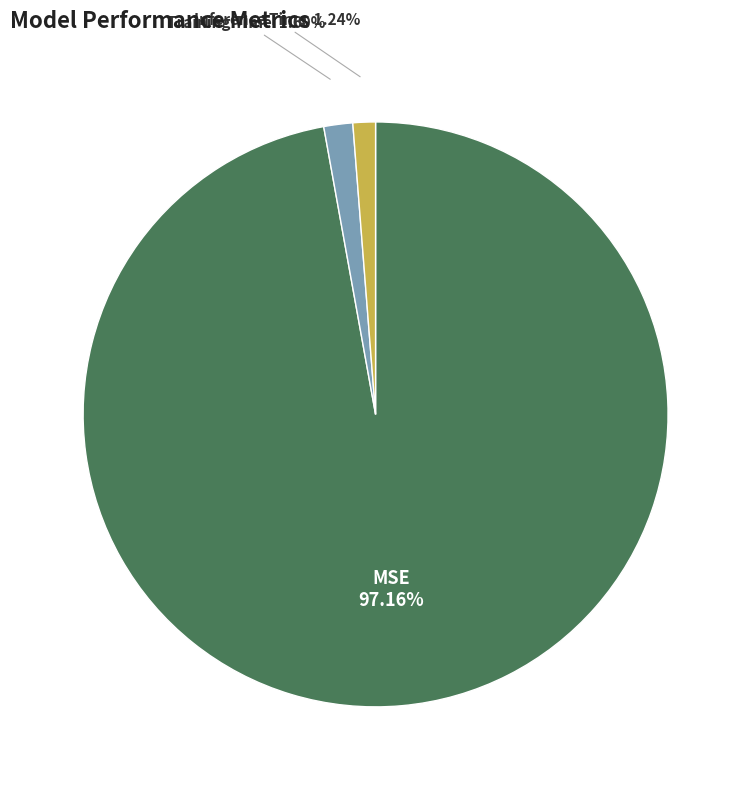

Is there a majority slice in this chart?

Yes